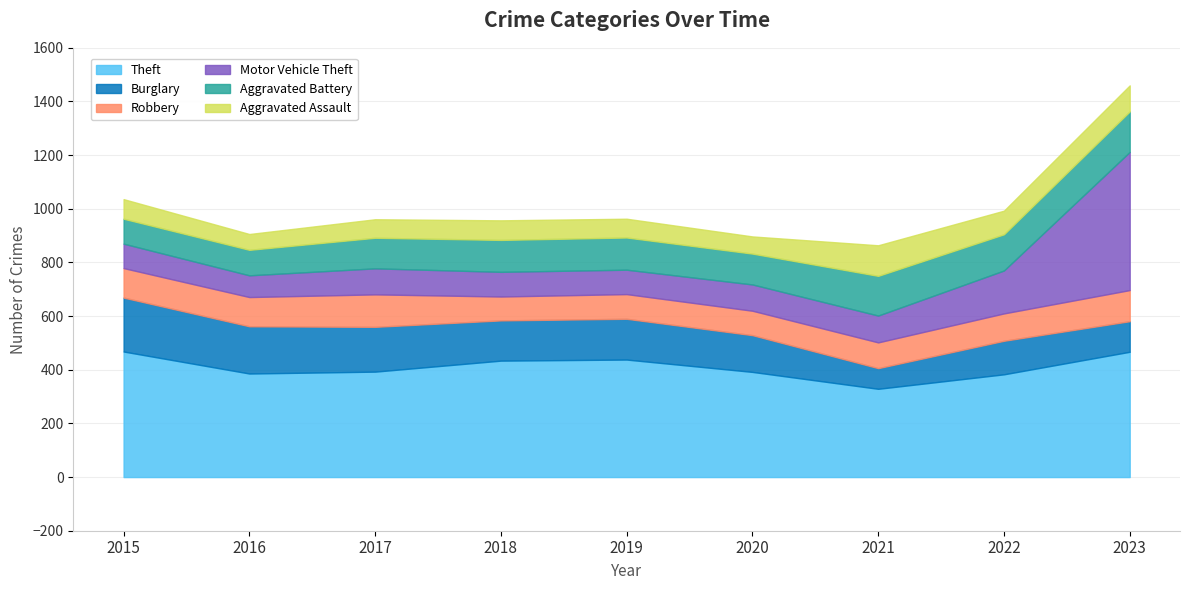

At which category does Motor Vehicle Theft reach its first local peak?

2017